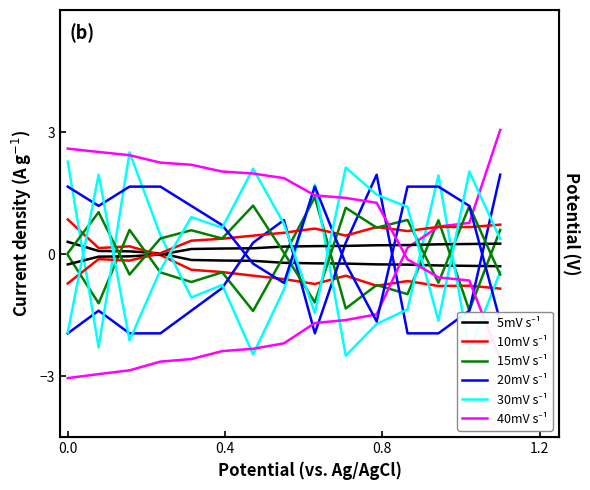

Rank the series at 0.4 from lowest to highest value.

40mV s⁻¹, 30mV s⁻¹, 20mV s⁻¹, 15mV s⁻¹, 5mV s⁻¹, 10mV s⁻¹